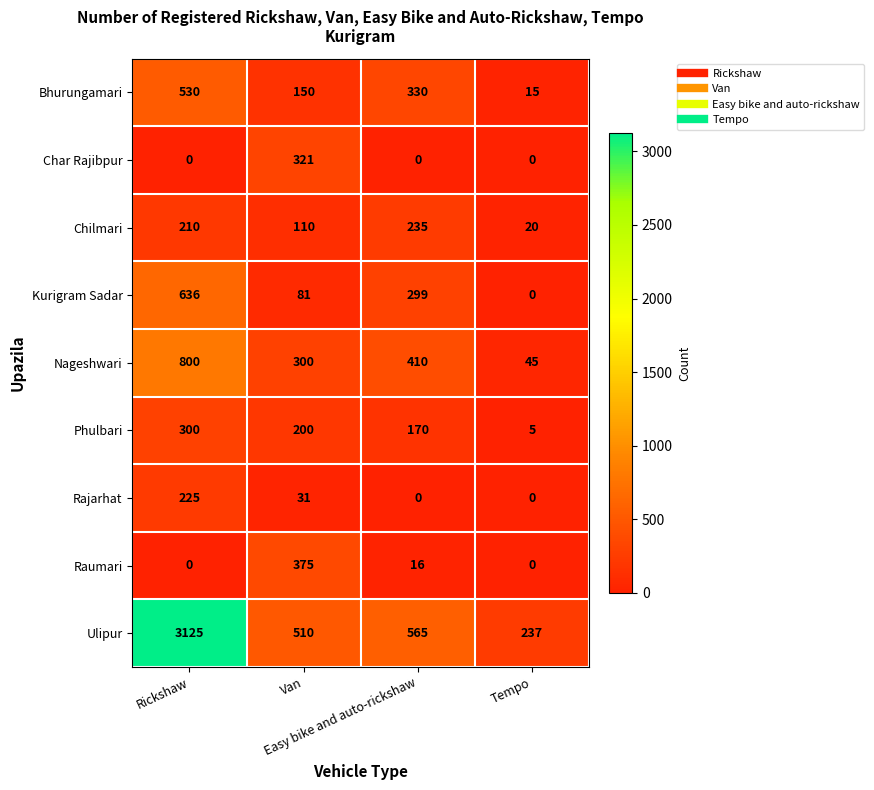

Count the Char Rajibpur values in the range 0 to 321.

4